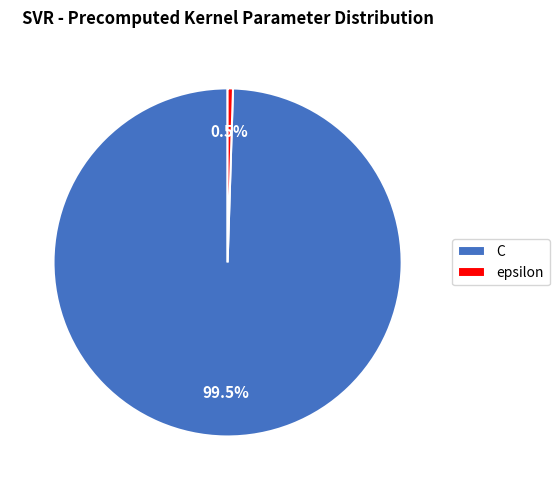

Do epsilon and C together represent more than half of the pie?

Yes